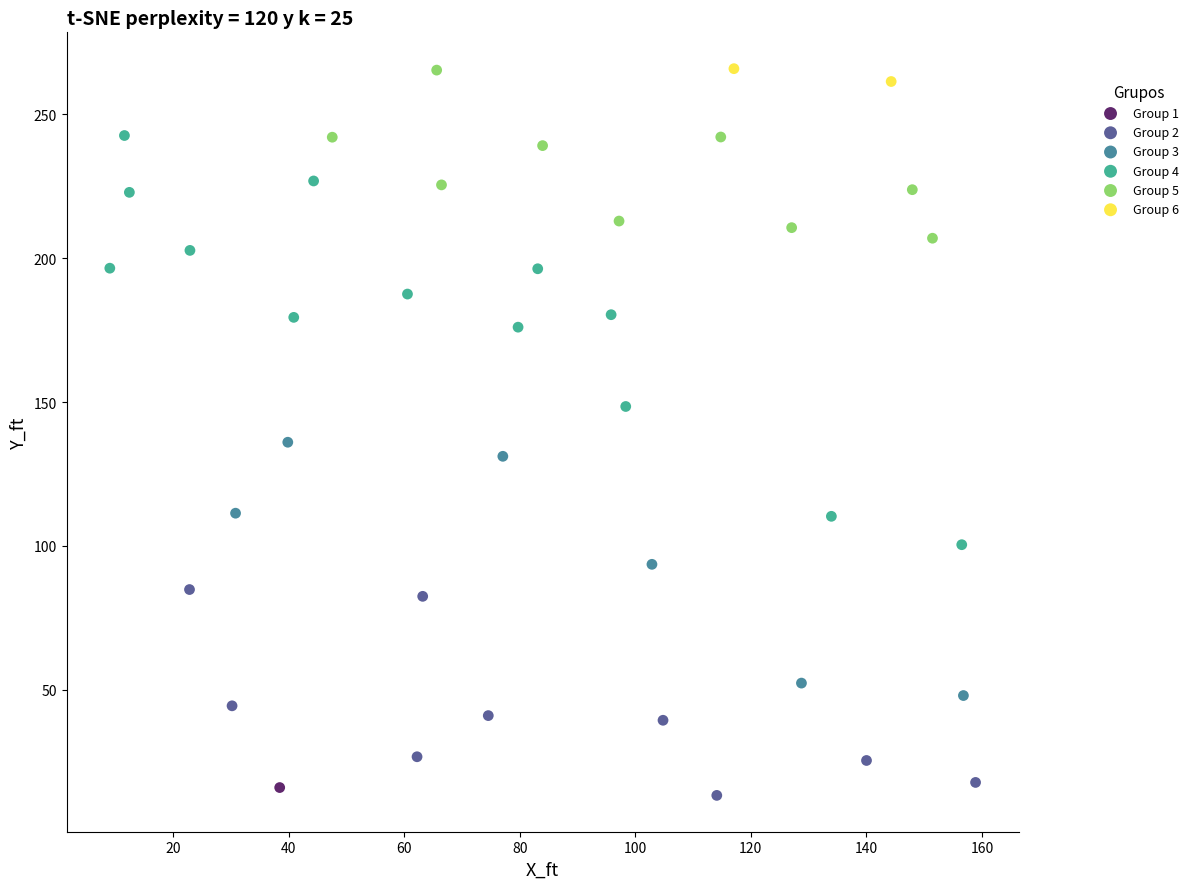

Which series reaches the minimum Y coordinate?

Group 2